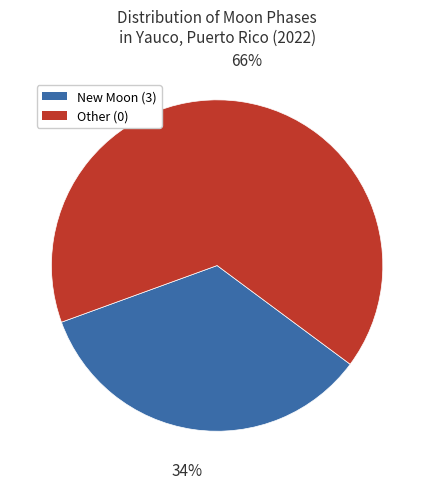

What is the largest slice in the pie chart?

Other (0)